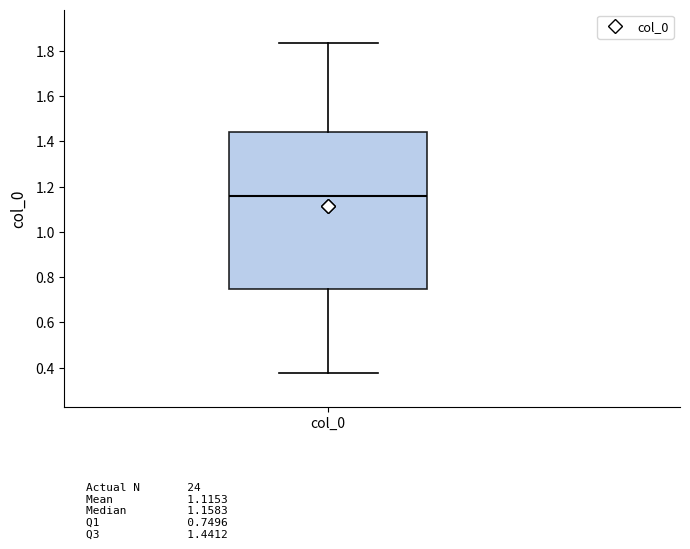

Transcribe this box plot: give where the median line is, the range the box spans, and where the two whiskers end, as read against the y-axis. The values are not printed on the chart, so give them approximately, as read against the axis.

median 1.16, box 0.74 to 1.44, whiskers 0.38 to 1.84